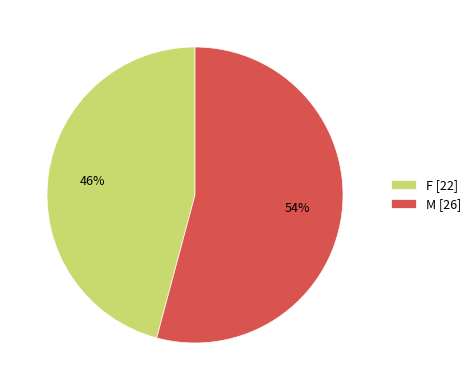

Rank the categories by value from lowest to highest.

F, M